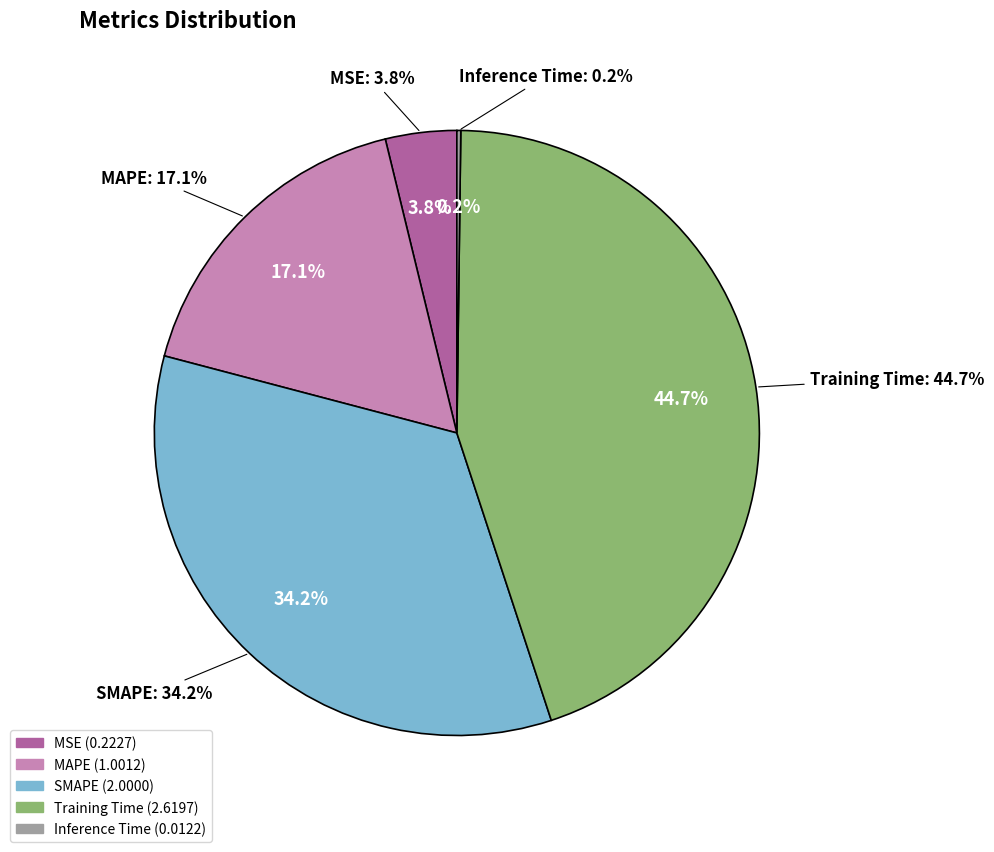

What is the smallest slice in the pie chart?

Inference Time